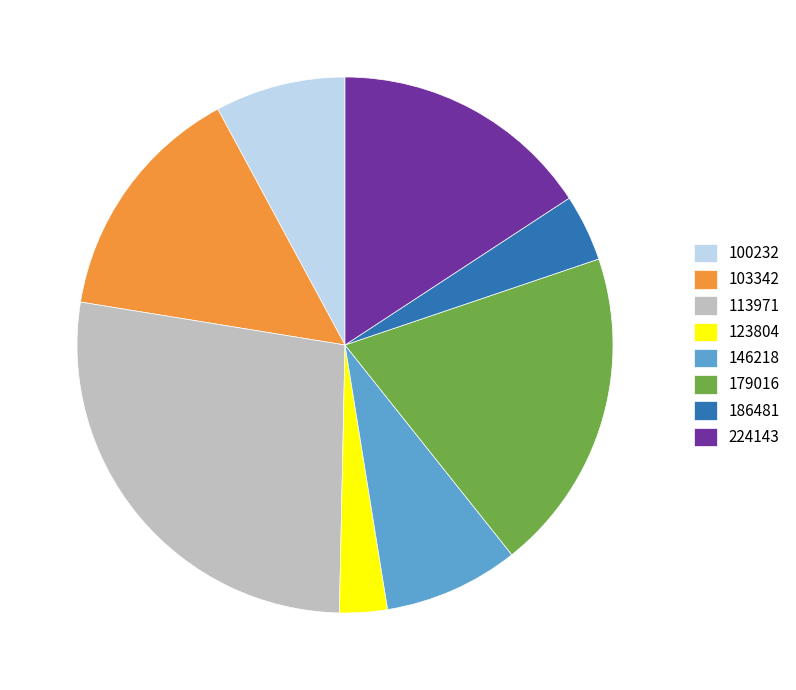

How many slices are in this pie chart?

8